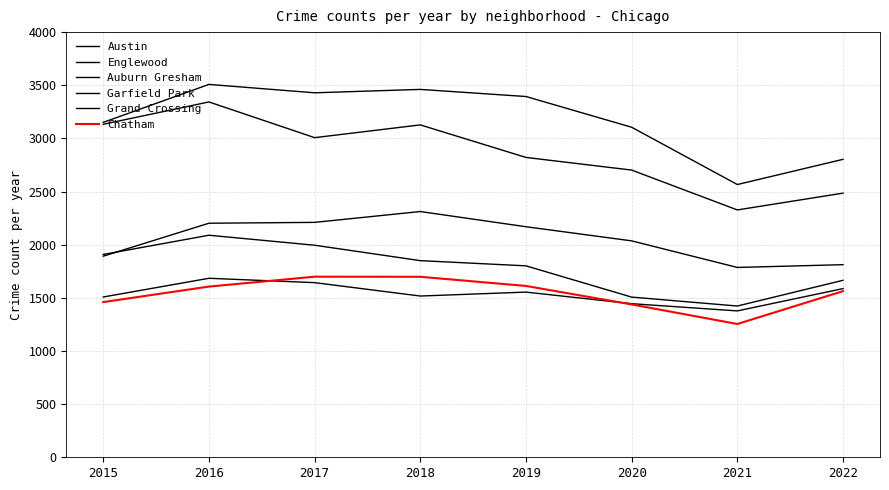

Does the chart have visible grid lines?

Yes